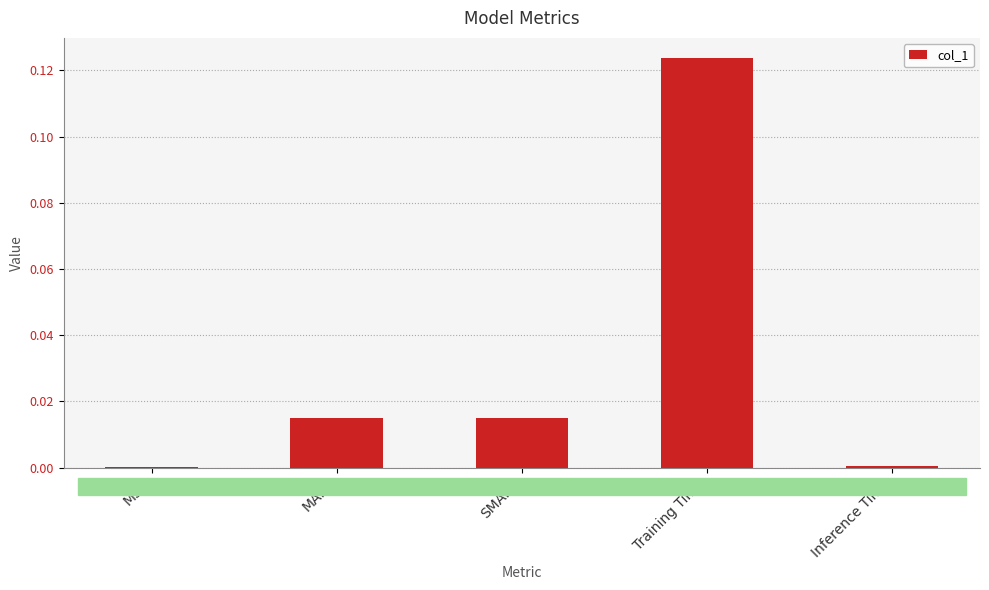

The chart shows a value of 0.0 at SMAPE. True or false?

True